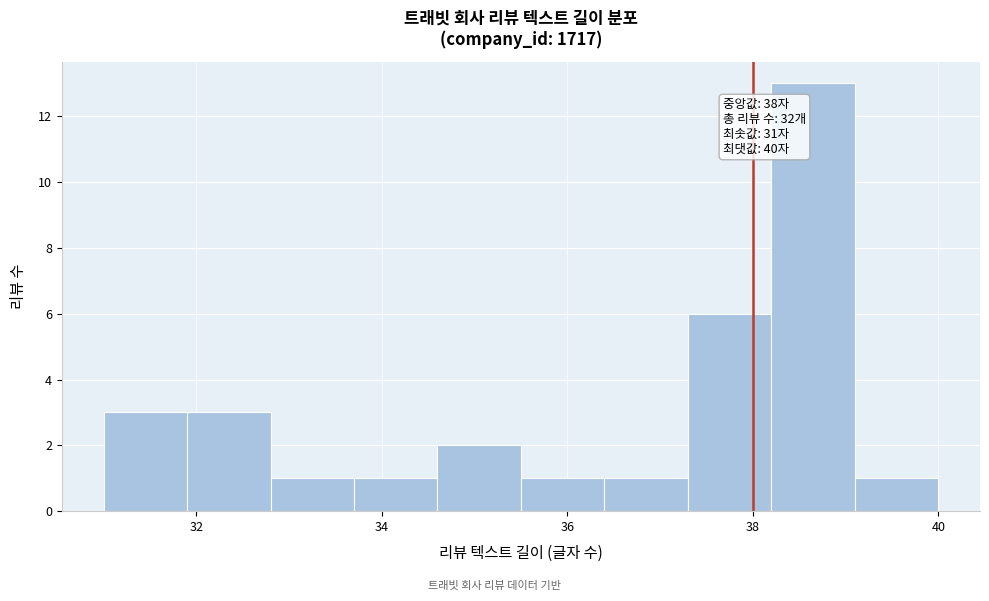

Which range on the x-axis has the tallest bar?

38.2 to 39.1